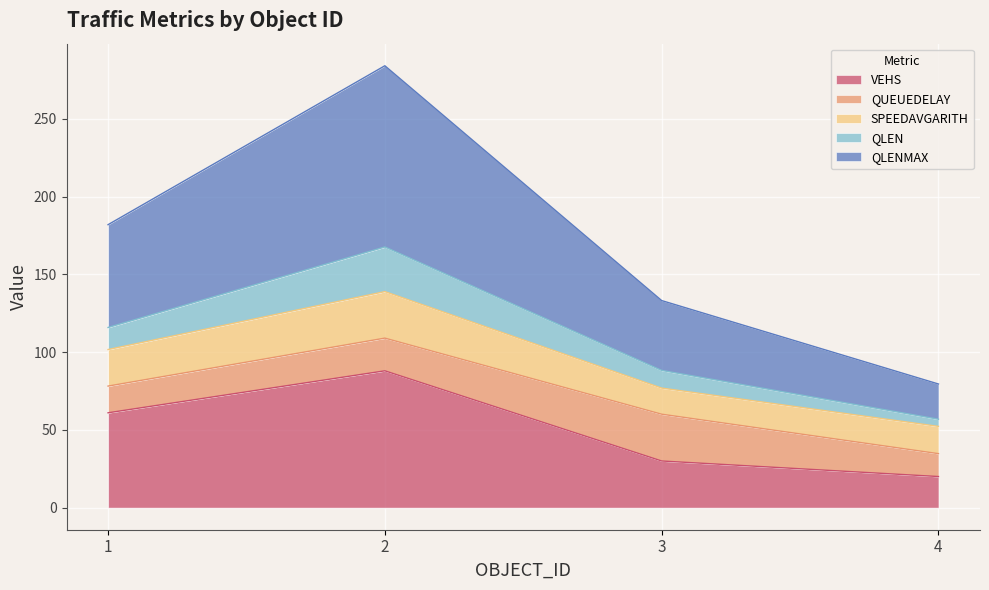

How many VEHS values are between 30 and 88?

3